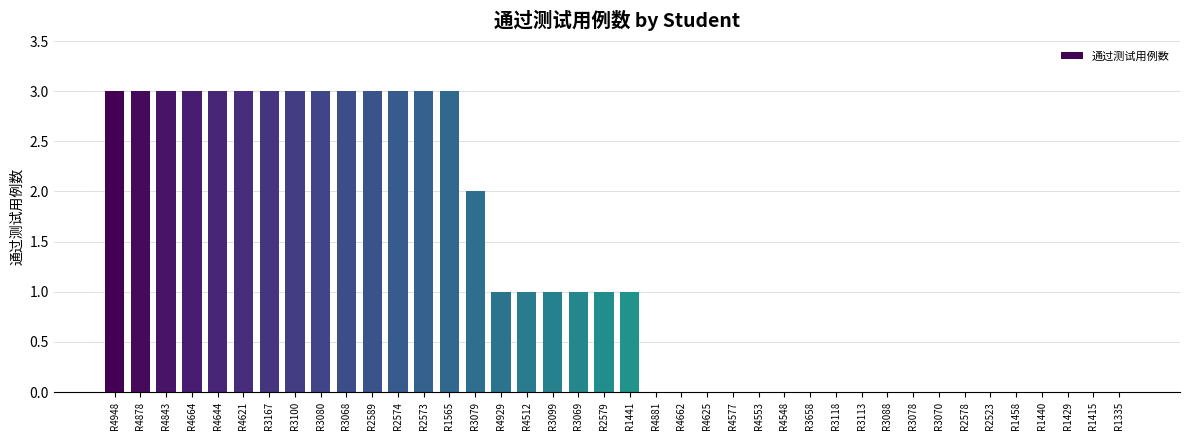

Is it true that the value at R3078 is 2?

False